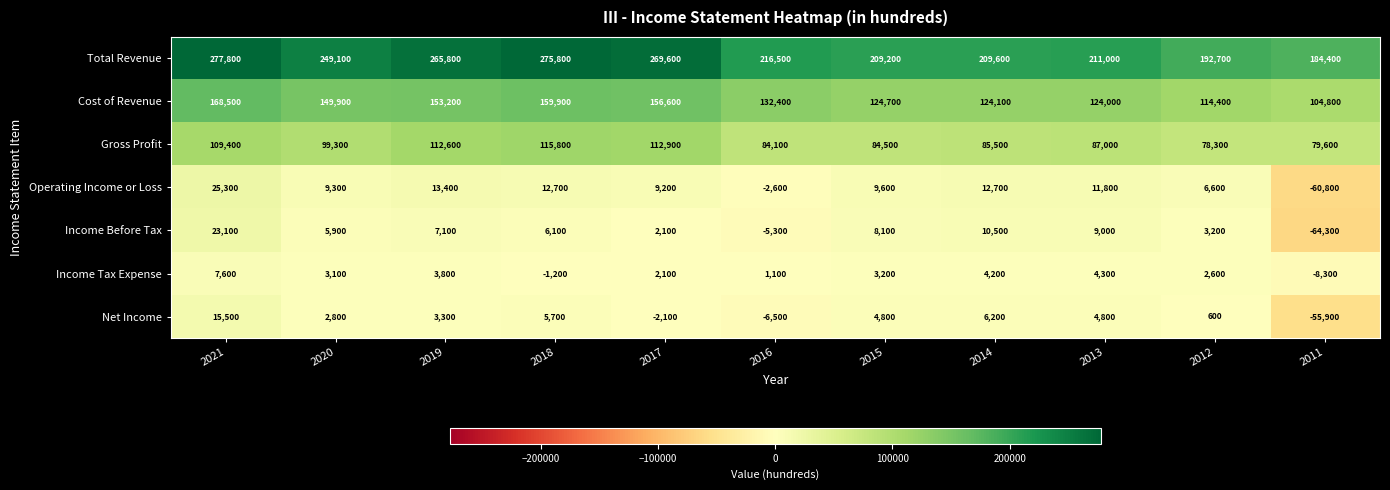

At which label is Income Before Tax closest to -20600?

2016